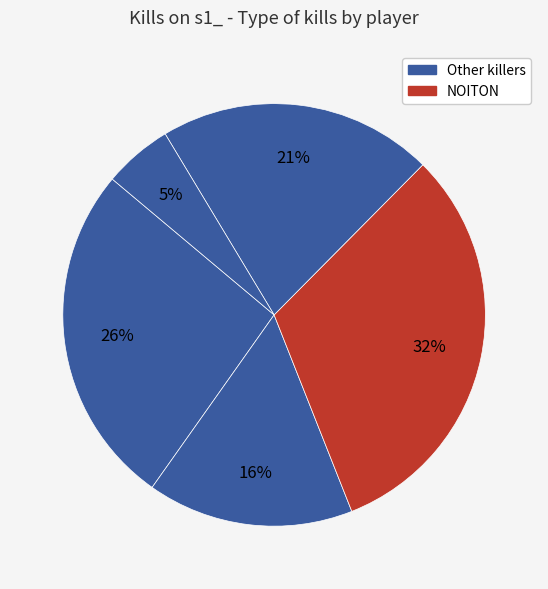

How many segments does this pie chart have?

5